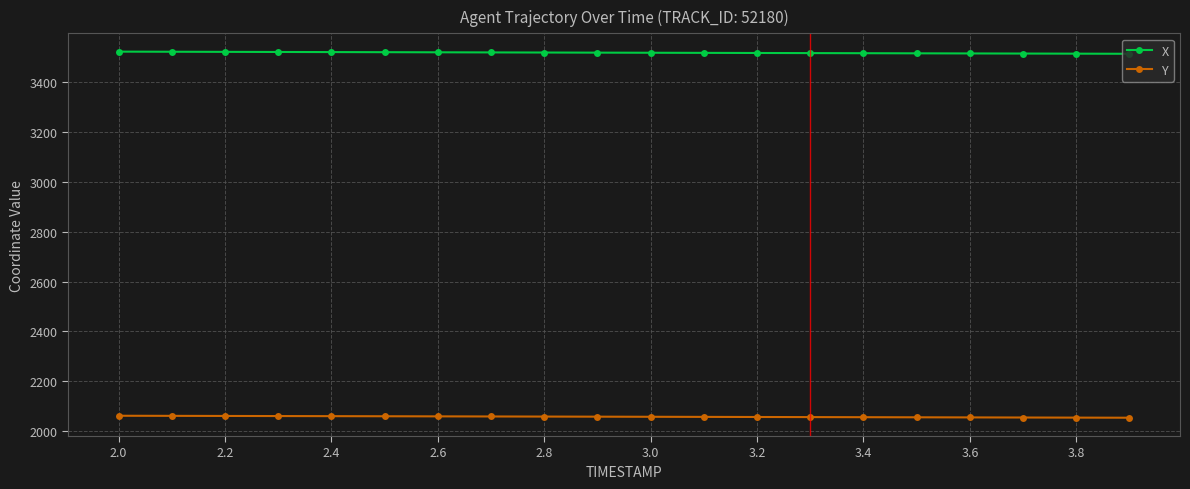

At how many categories does at least one series exceed 3443?

20